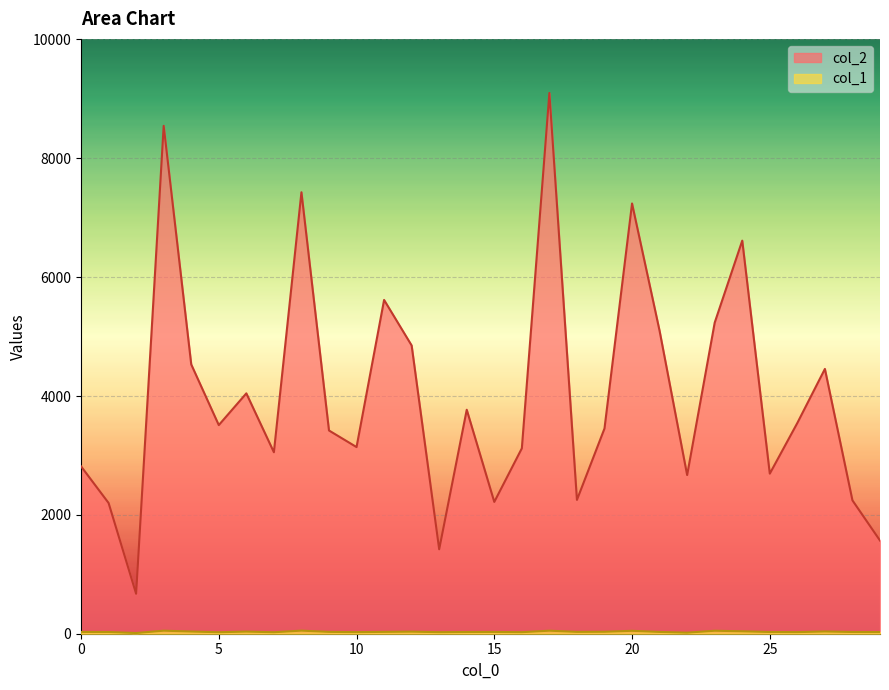

List the labels in order of col_1 value, smallest first.

2, 22, 5, 7, 13, 16, 10, 26, 29, 1, 14, 25, 28, 0, 15, 21, 9, 11, 18, 19, 12, 6, 4, 27, 24, 20, 23, 3, 17, 8